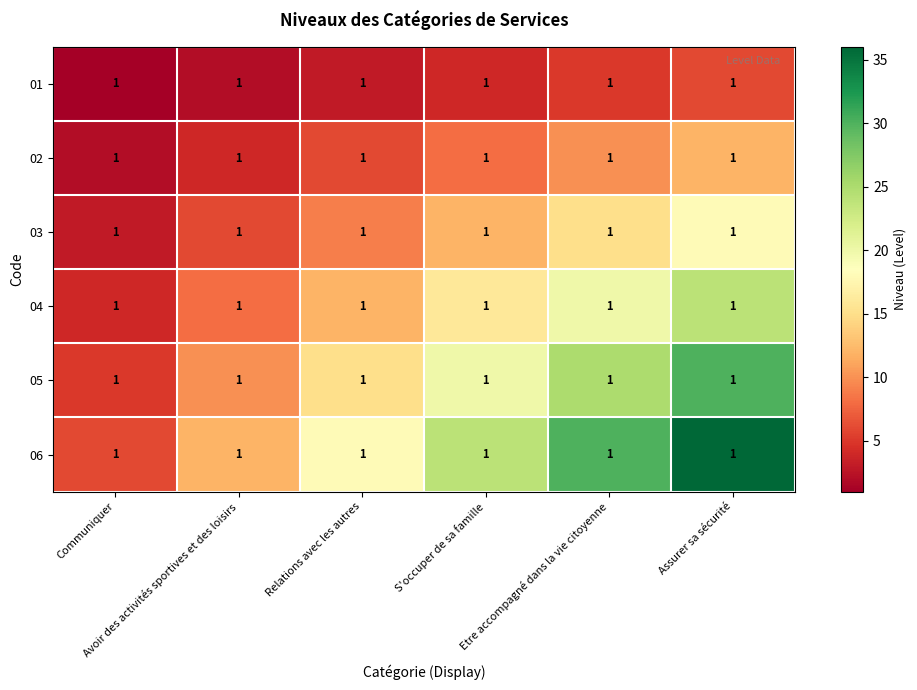

List the series in order of their overall mean, lowest first.

01, 02, 03, 04, 05, 06